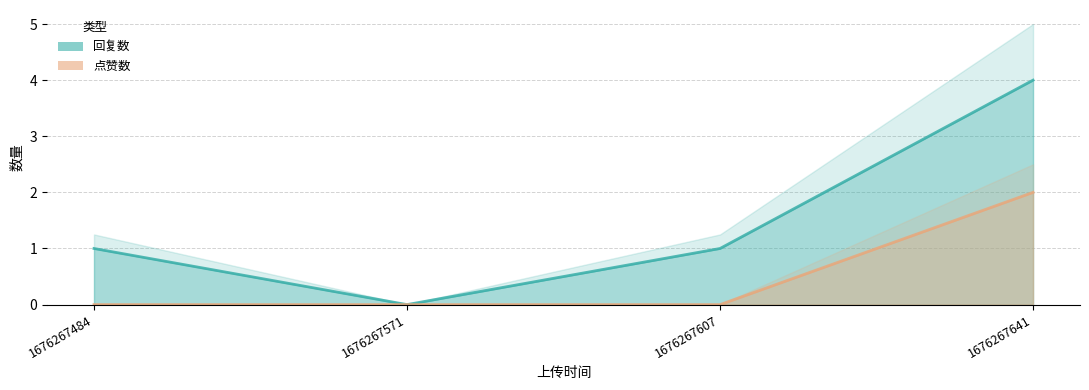

True or false: 点赞数 and 回复数 cross at least once.

False